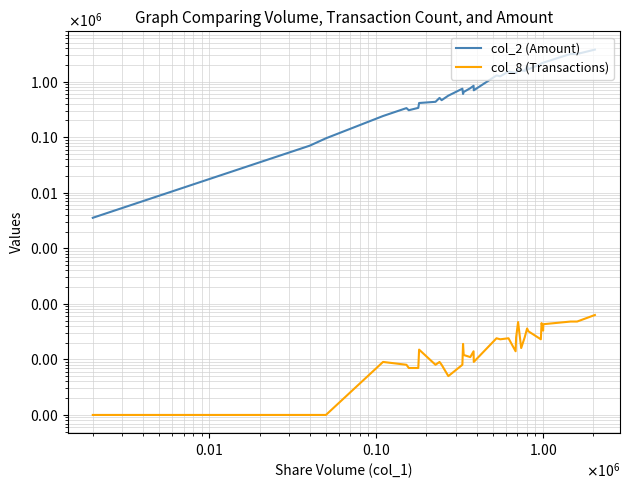

Reading left to right, transcribe all the data shown in this chart.

col_2 (Amount): 3540	70400	95500	240540	333900	305870	337160	412530	433450	509400	463880	559430	746420	599860	651810	762210	842920	698450	1292450	1248040	1515140	1436490	1428600	1637340	1605110	1555740	1897440	1669770	2086270	2139040	2171260	2198140	3154810	3148670	3773790
col_8 (Transactions): 1	1	1	9	8	7	7	15	8	9	8	5	8	19	12	11	14	9	24	23	24	14	25	47	16	25	36	32	23	45	33	43	48	48	63